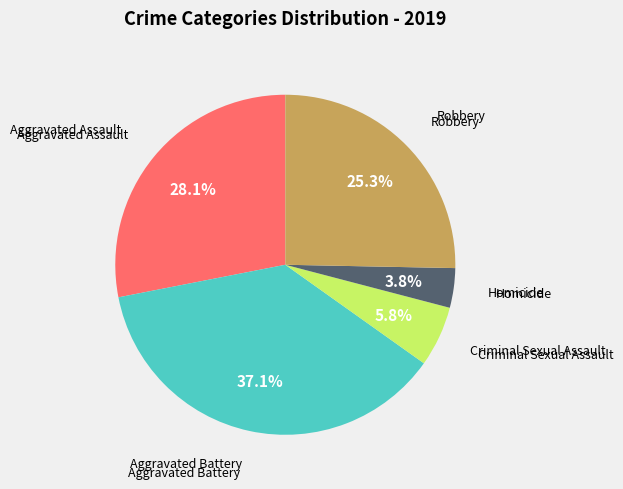

Does any single category account for the majority?

No